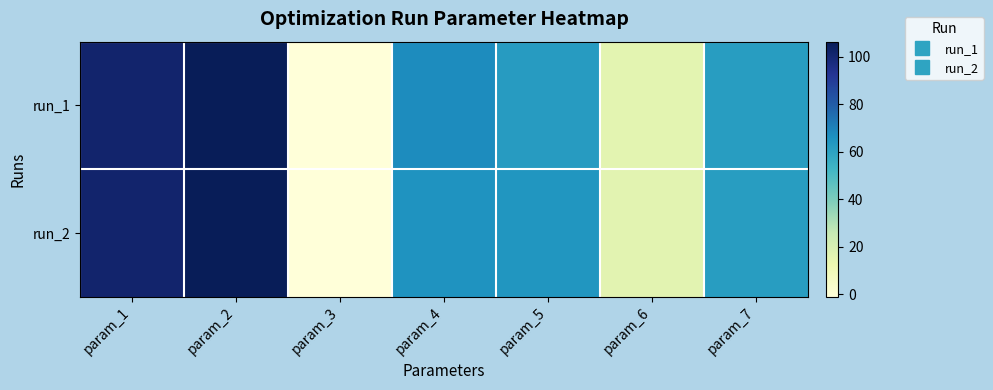

How many data points does each series have?

7